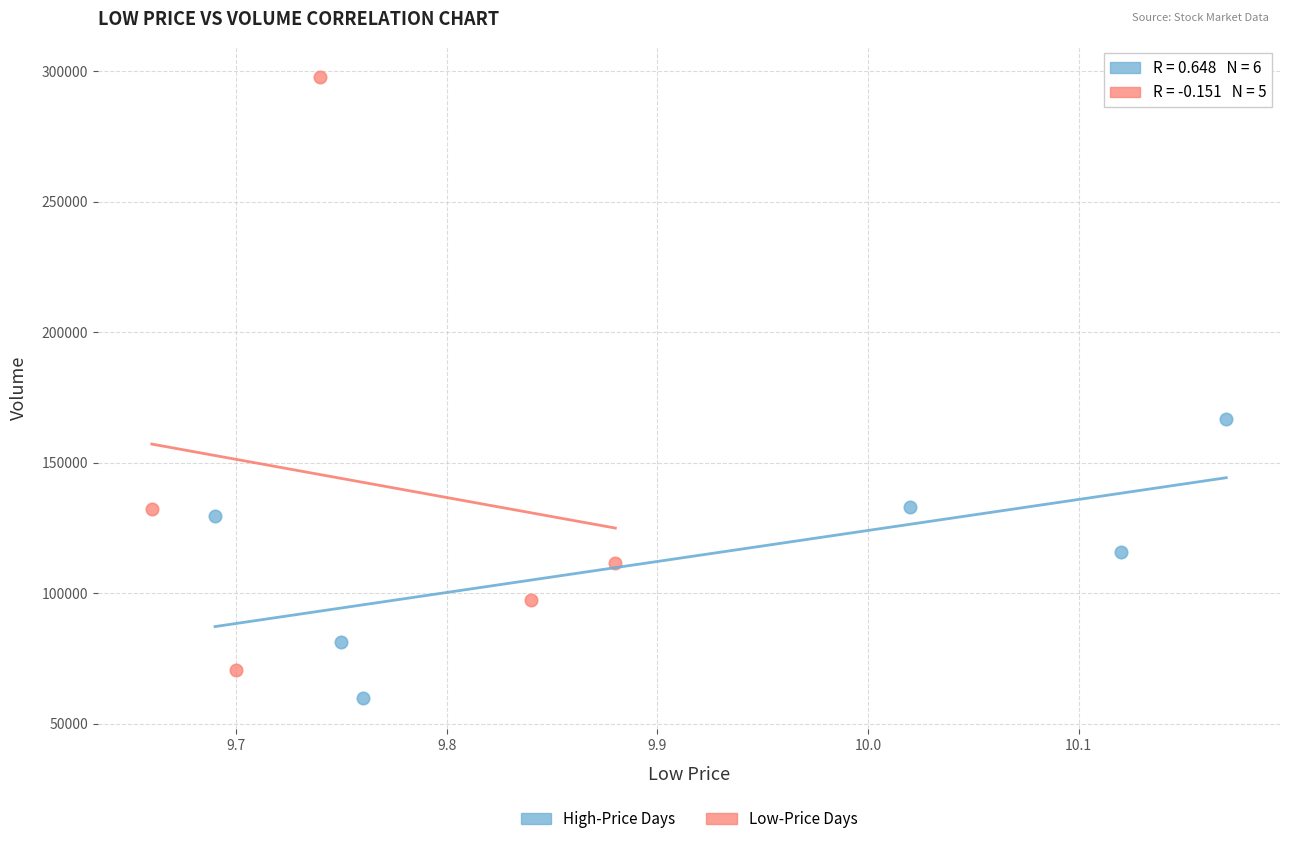

Which series reaches the minimum Y coordinate?

High-Price Days